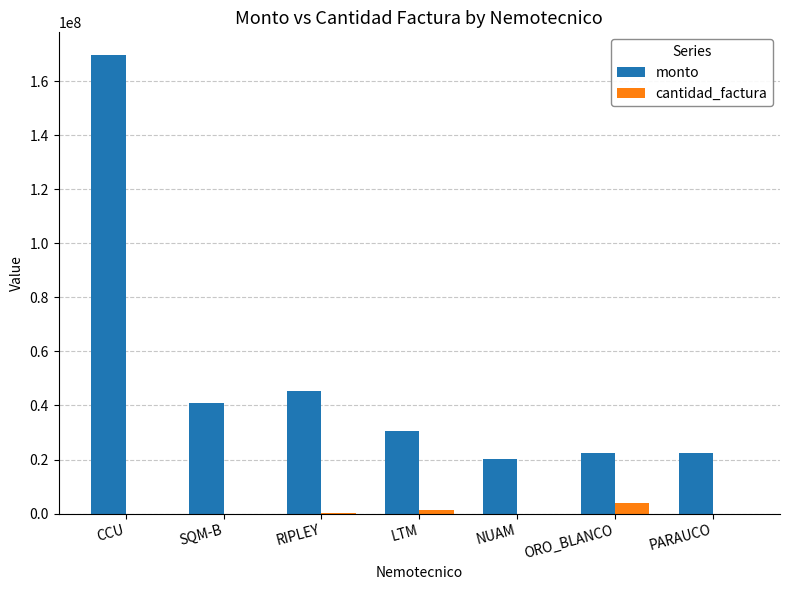

Is the value of monto at PARAUCO greater than the value of cantidad_factura at RIPLEY?

Yes